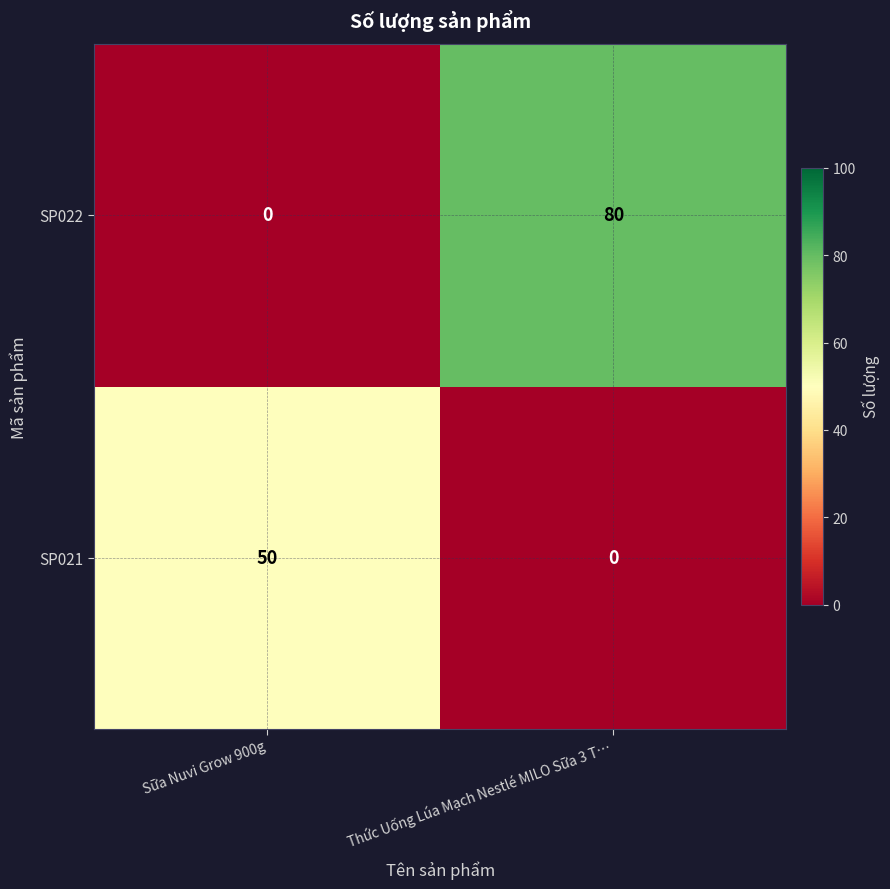

What is the approximate value of SP021 at Sữa Nuvi Grow 900g, to the nearest 10?

50